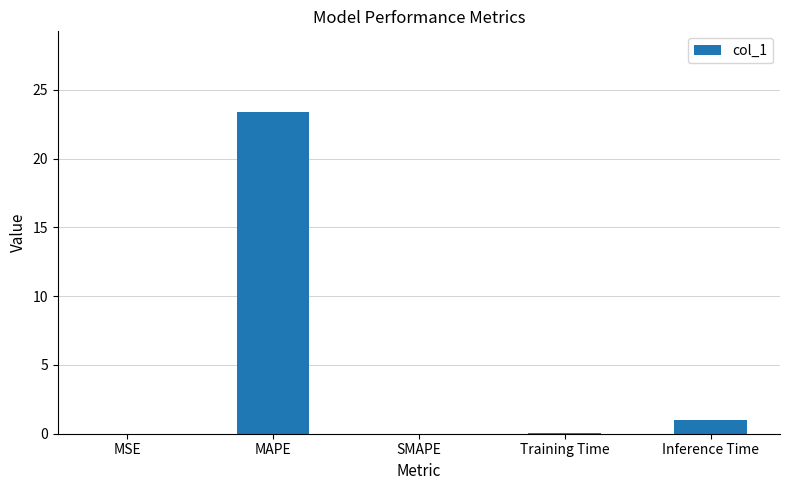

The chart shows a value of 0.0 at SMAPE. True or false?

True